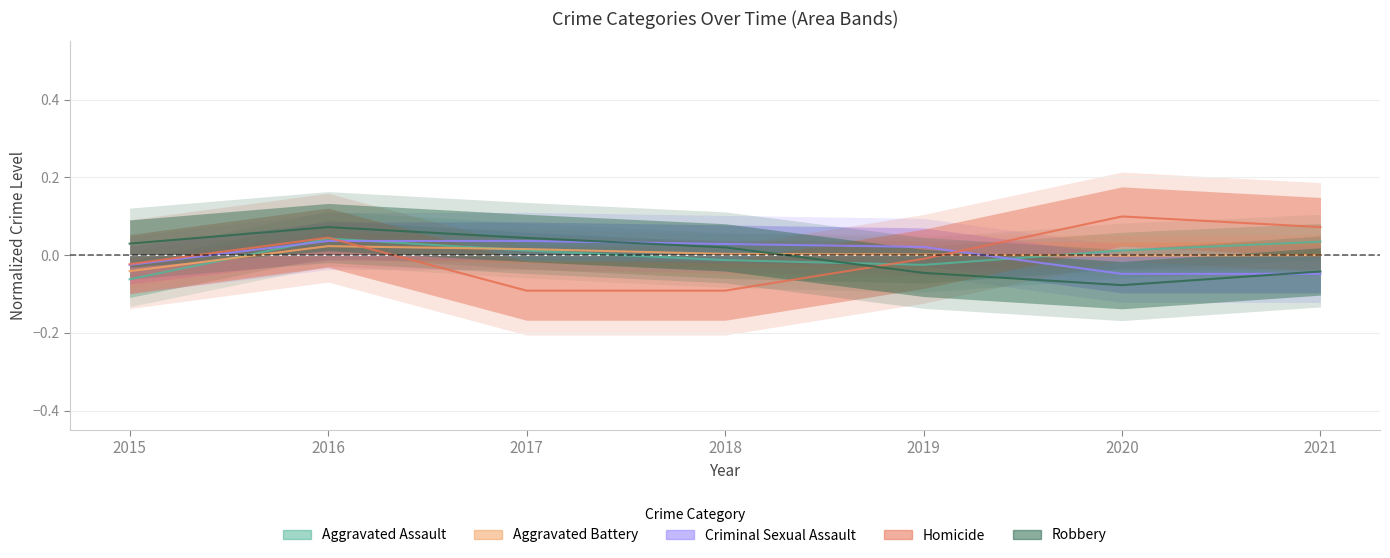

At which label does Homicide first exceed 0?

2016